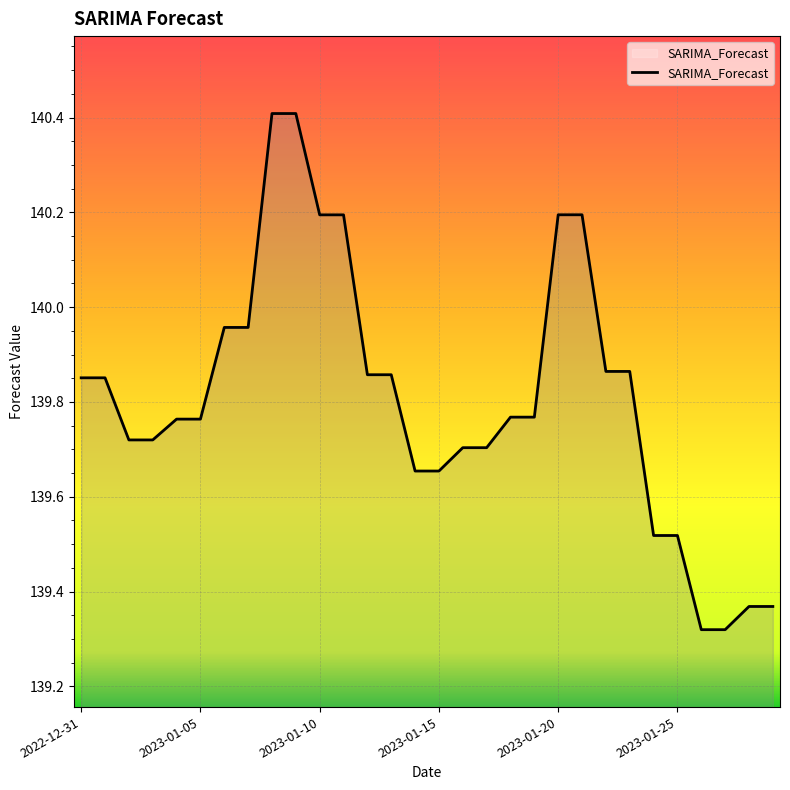

What is the value of the 14th point from the left?

139.9